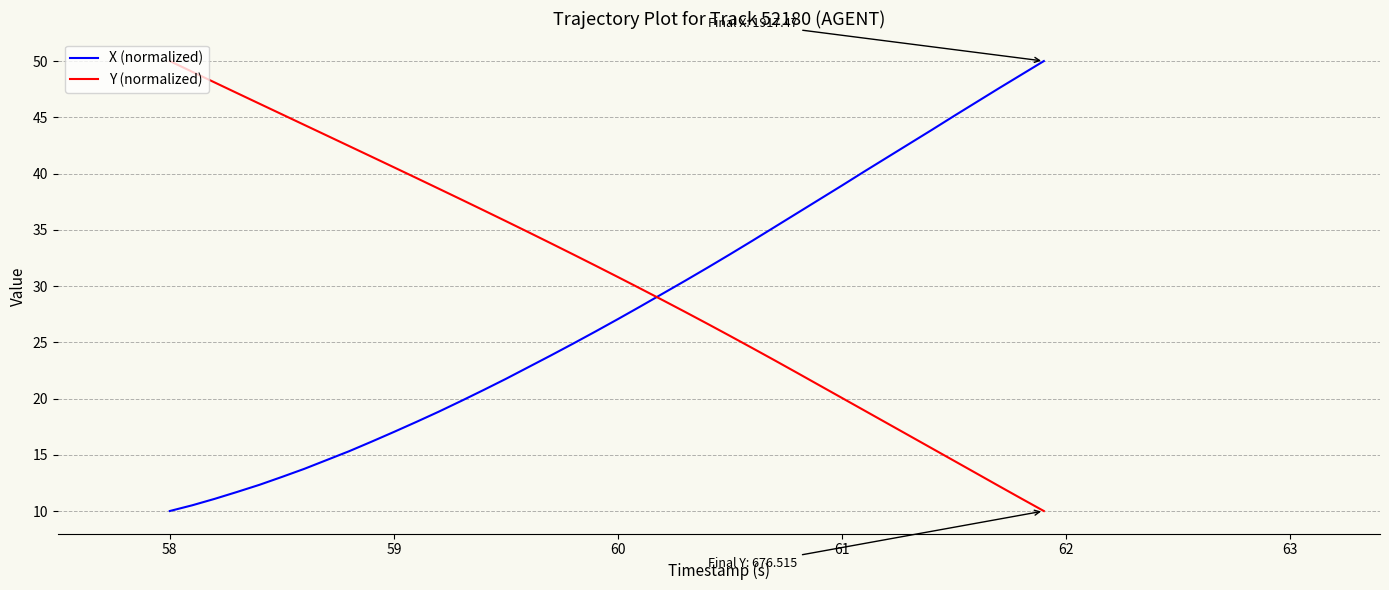

List the series in order of their overall mean, highest first.

Y (normalized), X (normalized)